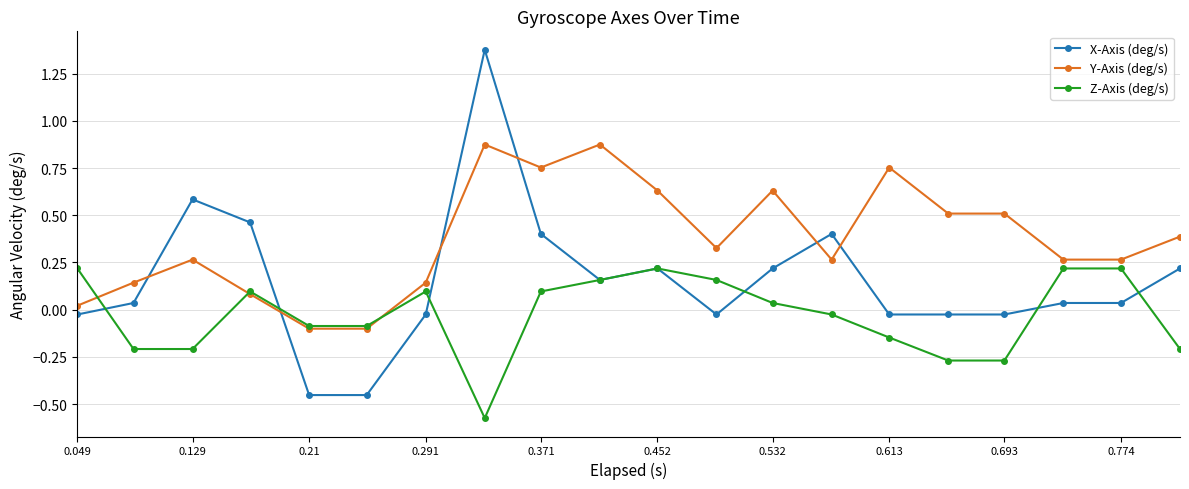

After their last crossing, which series has the higher values: Y-Axis (deg/s) or X-Axis (deg/s)?

Y-Axis (deg/s)